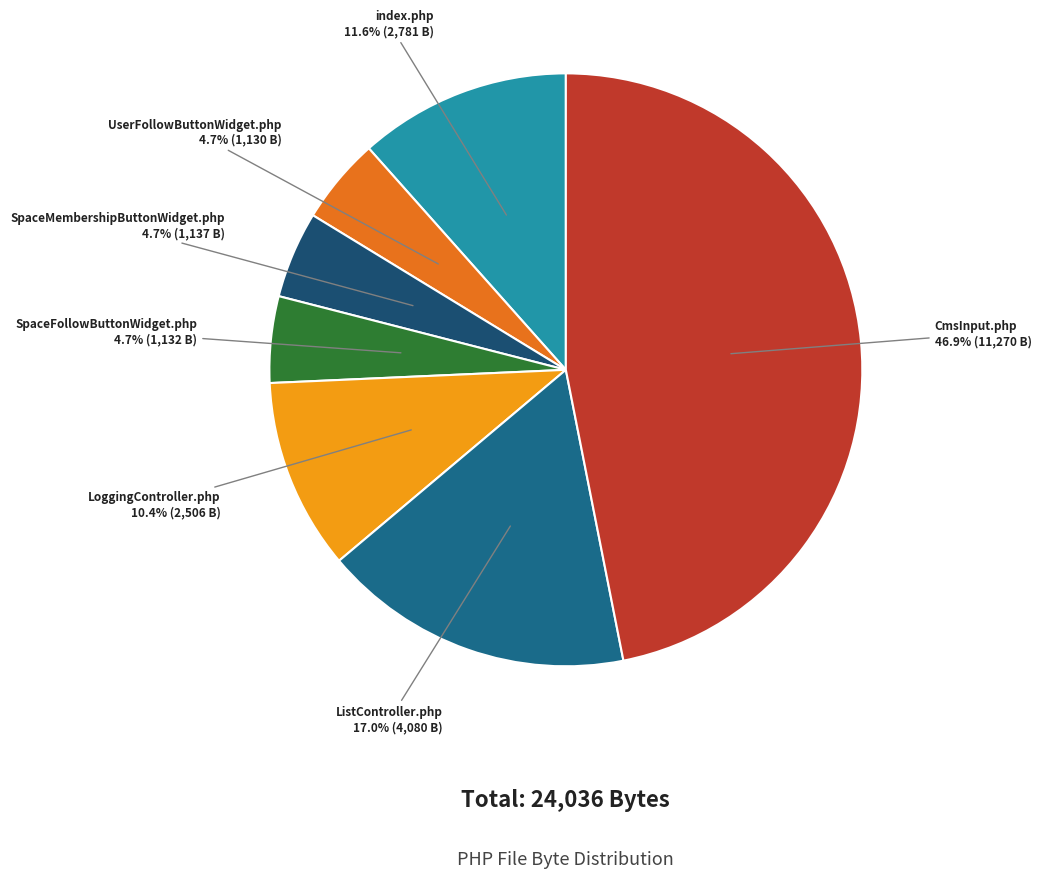

Which slice is the smallest?

UserFollowButtonWidget.php